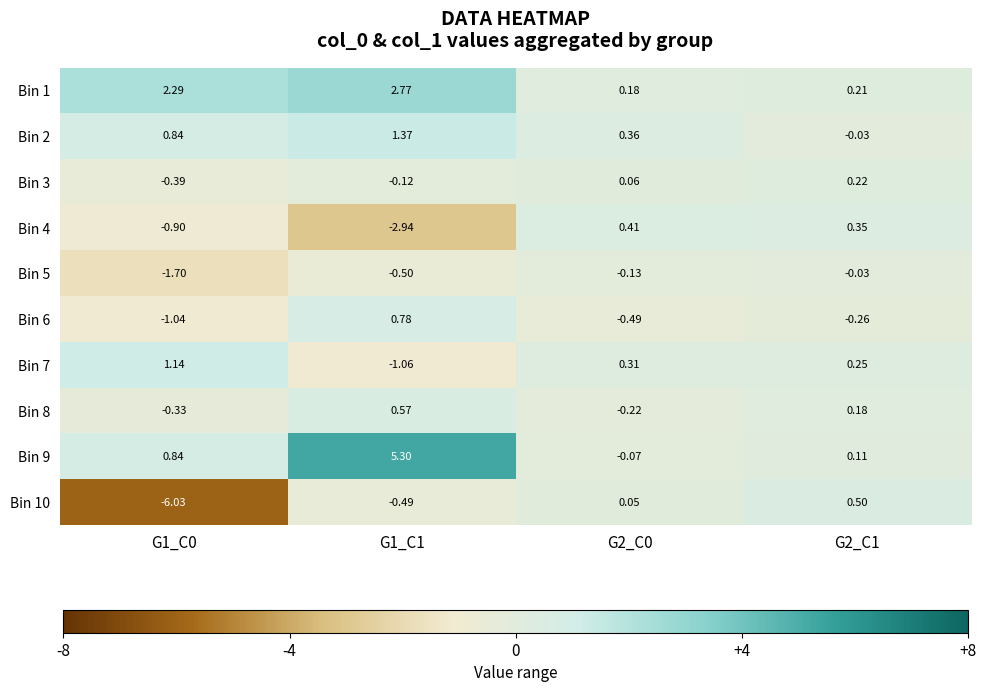

At which category is the sum across all series the highest?

G1_C1